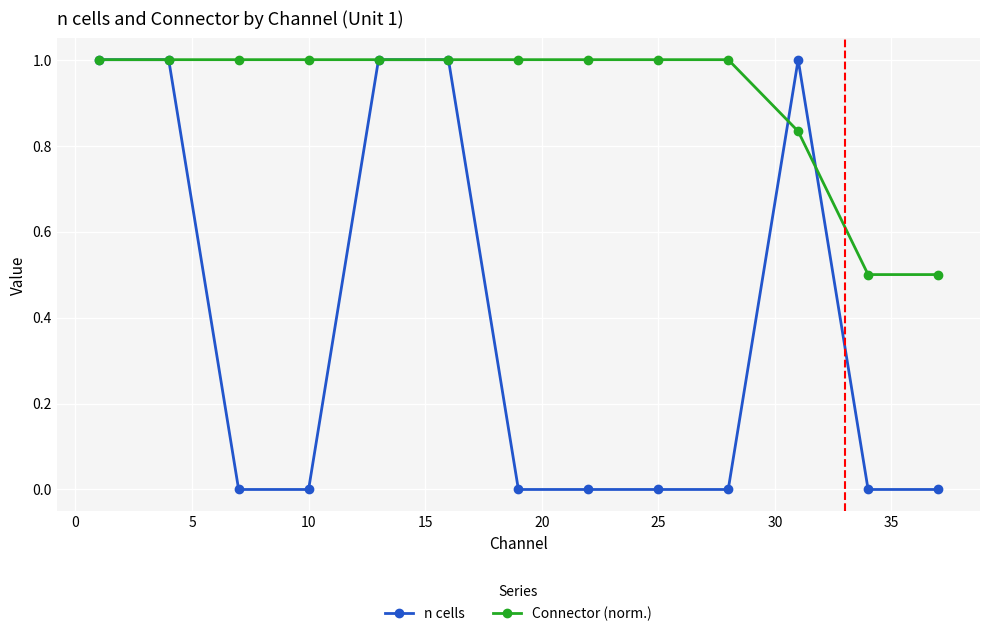

Which series has the largest total across all categories?

Connector (norm.)